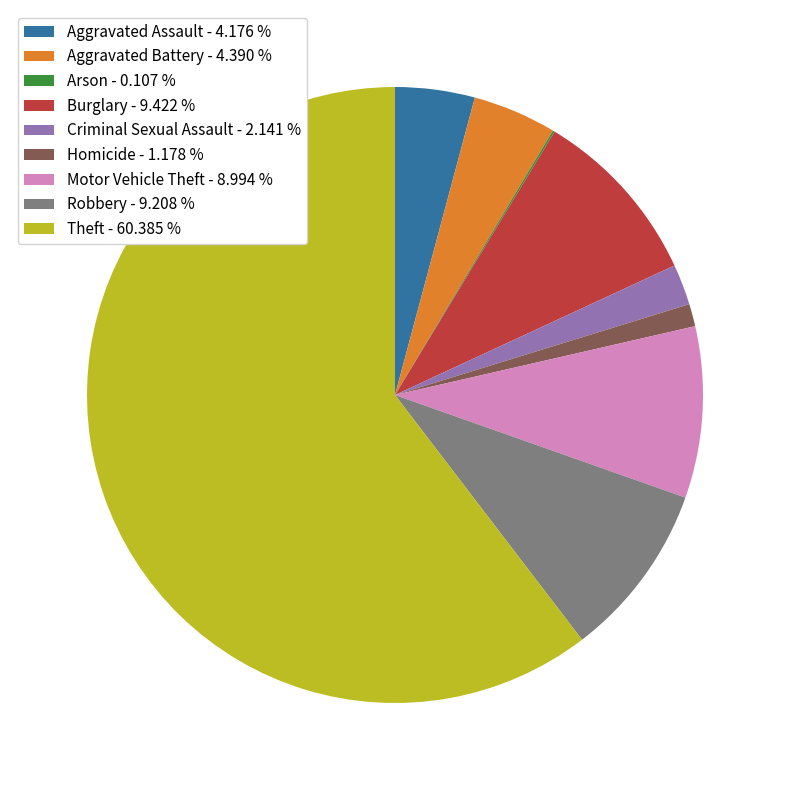

Is Theft - 60.385 % the majority of the pie?

Yes